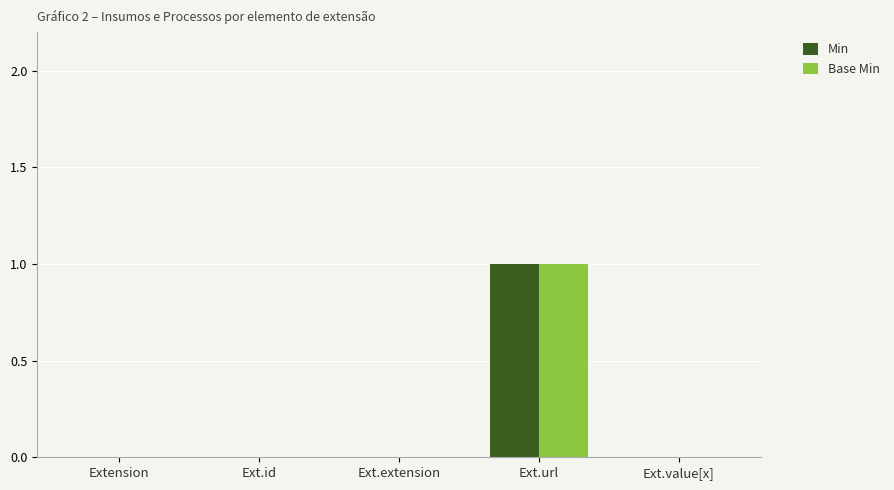

Which label corresponds to the largest value in the chart?

Ext.url